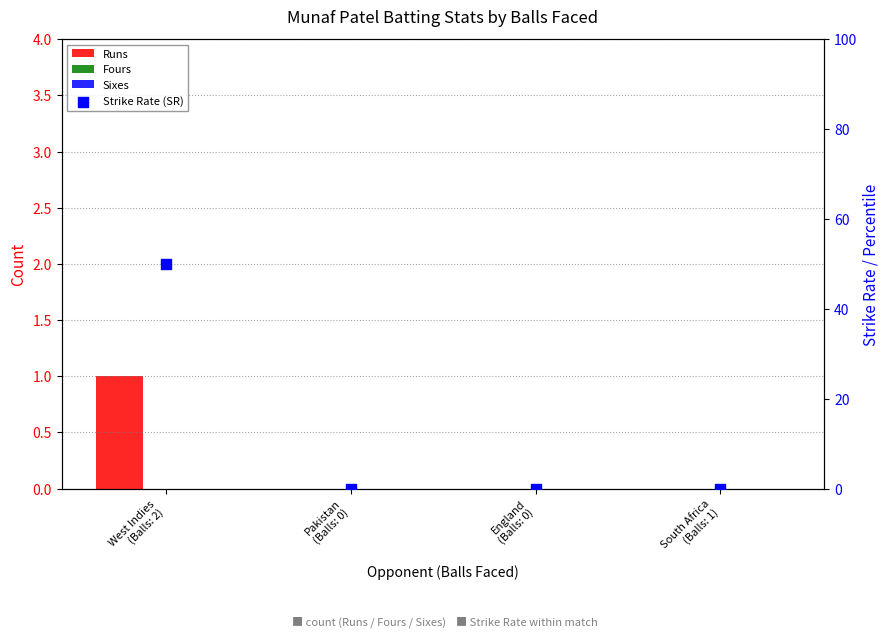

Which series has the largest Y range (max minus min)?

Strike Rate (SR)